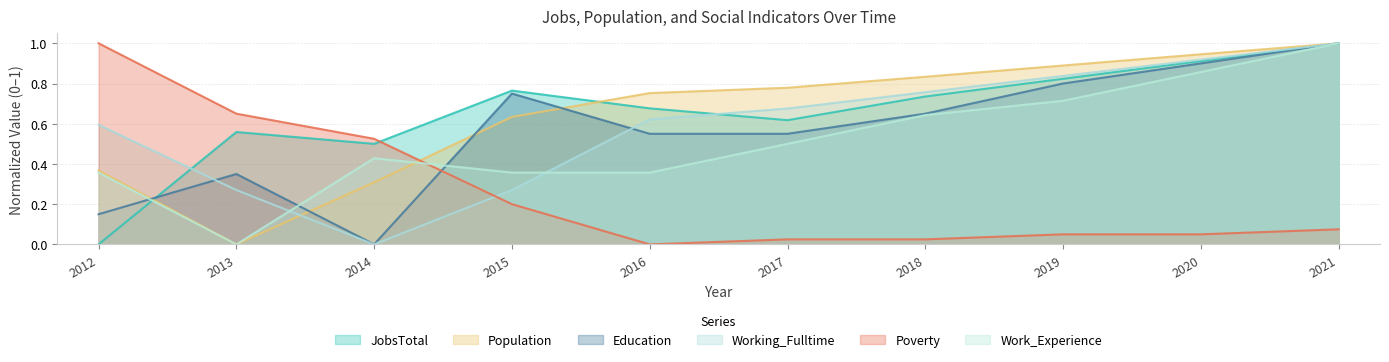

Where is the first local maximum for Work_Experience?

2014